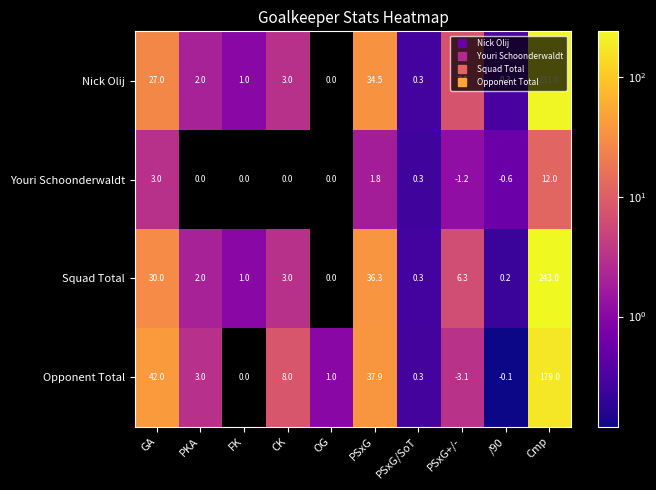

Which series has the largest total across all categories?

Squad Total